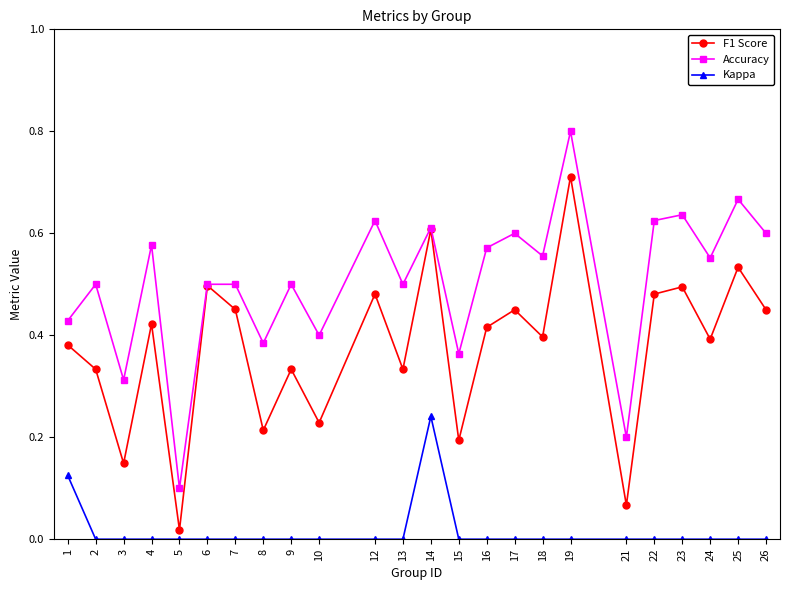

Is it true that F1 Score equals 0.3 at 10?

False